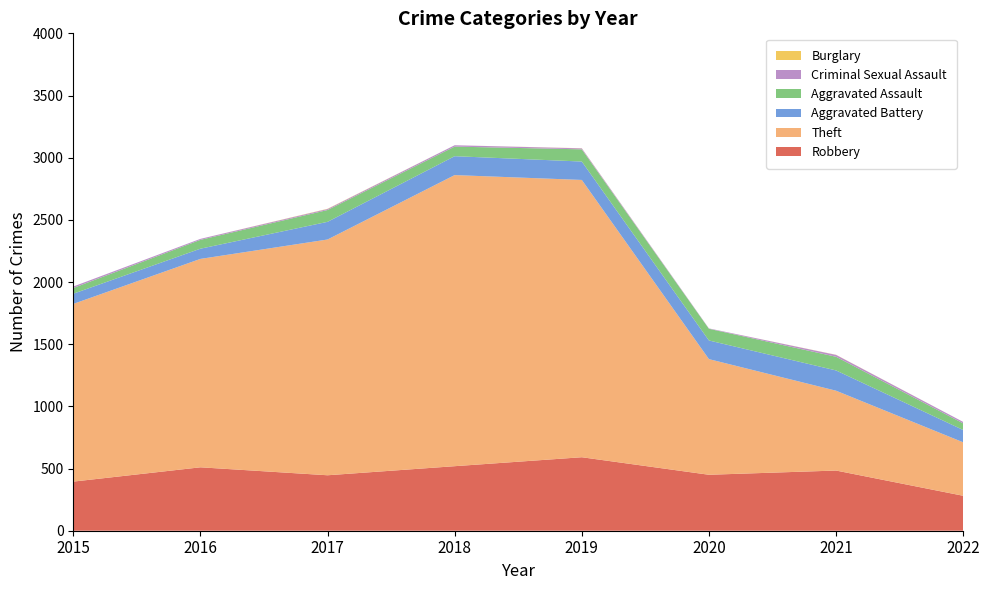

Reading left to right, extract all data points from this chart.

Robbery: 2015=395	2016=510	2017=446	2018=519	2019=591	2020=450	2021=484	2022=281
Theft: 2015=1429	2016=1676	2017=1896	2018=2341	2019=2230	2020=930	2021=642	2022=430
Aggravated Battery: 2015=82	2016=82	2017=142	2018=152	2019=148	2020=150	2021=163	2022=99
Aggravated Assault: 2015=46	2016=71	2017=95	2018=77	2019=98	2020=94	2021=110	2022=53
Criminal Sexual Assault: 2015=12	2016=8	2017=8	2018=11	2019=8	2020=3	2021=15	2022=12
Burglary: 2015=0	2016=0	2017=2	2018=0	2019=1	2020=0	2021=1	2022=0